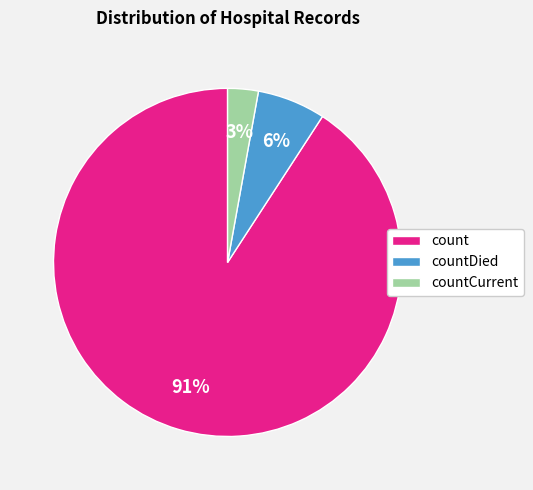

The count slice represents 91% of the pie. True or false?

True